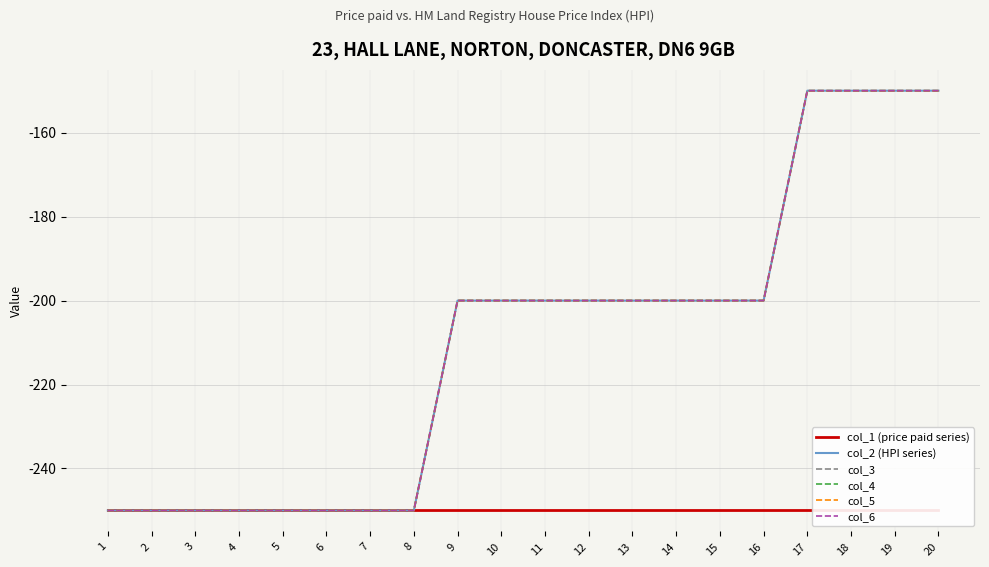

How many lines are shown in the chart?

6